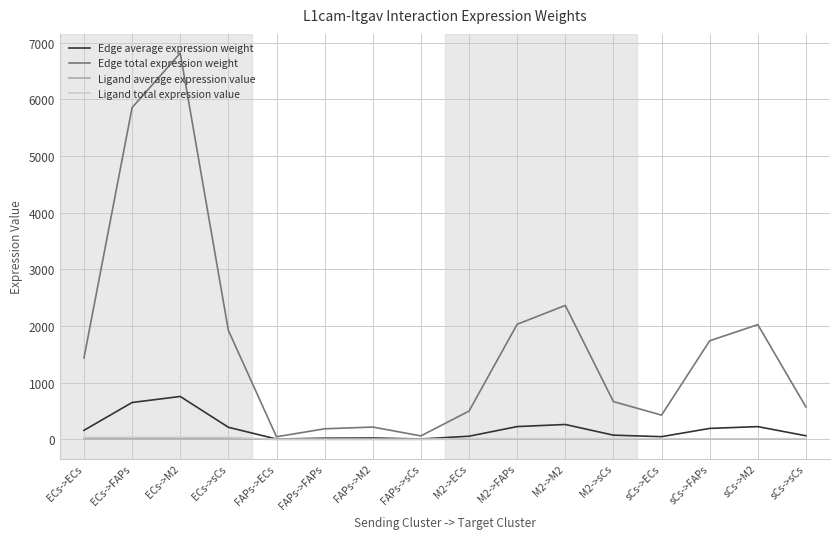

Where is Edge average expression weight nearest to the value 381?

M2->M2